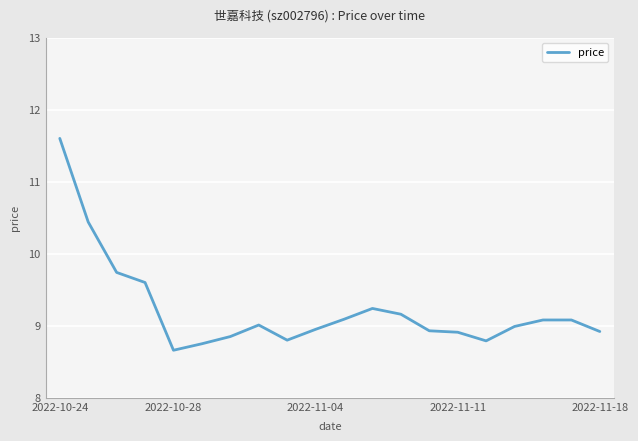

What is the difference between the maximum and minimum values?

2.9